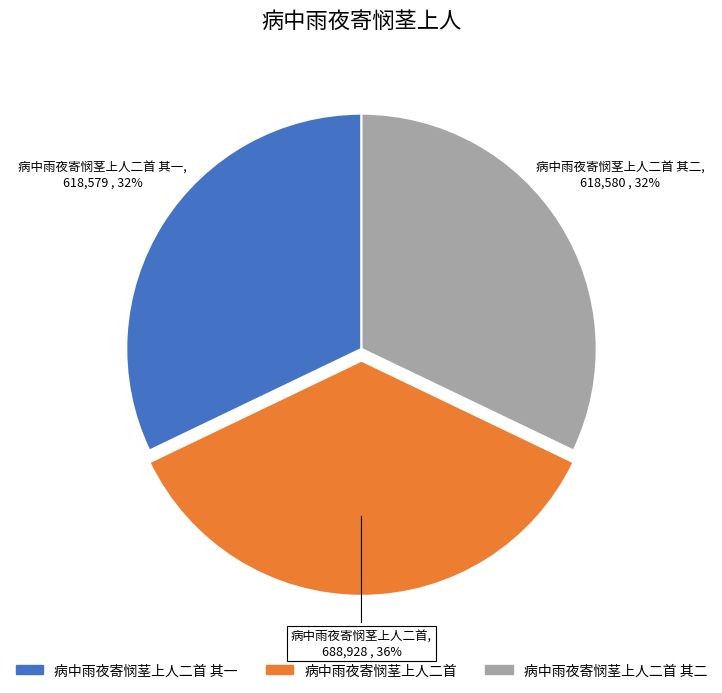

To the nearest percent, what is the difference between the largest and smallest slice percentages?

4%